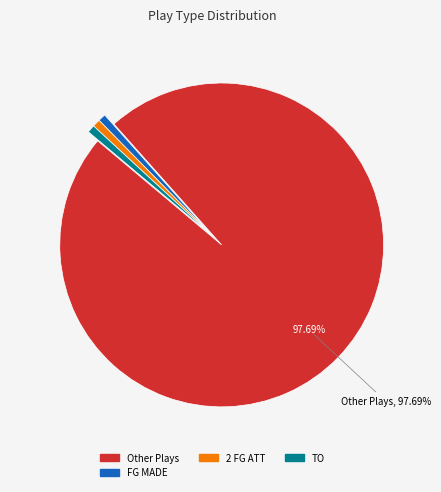

Which slice is the smallest?

FG MADE